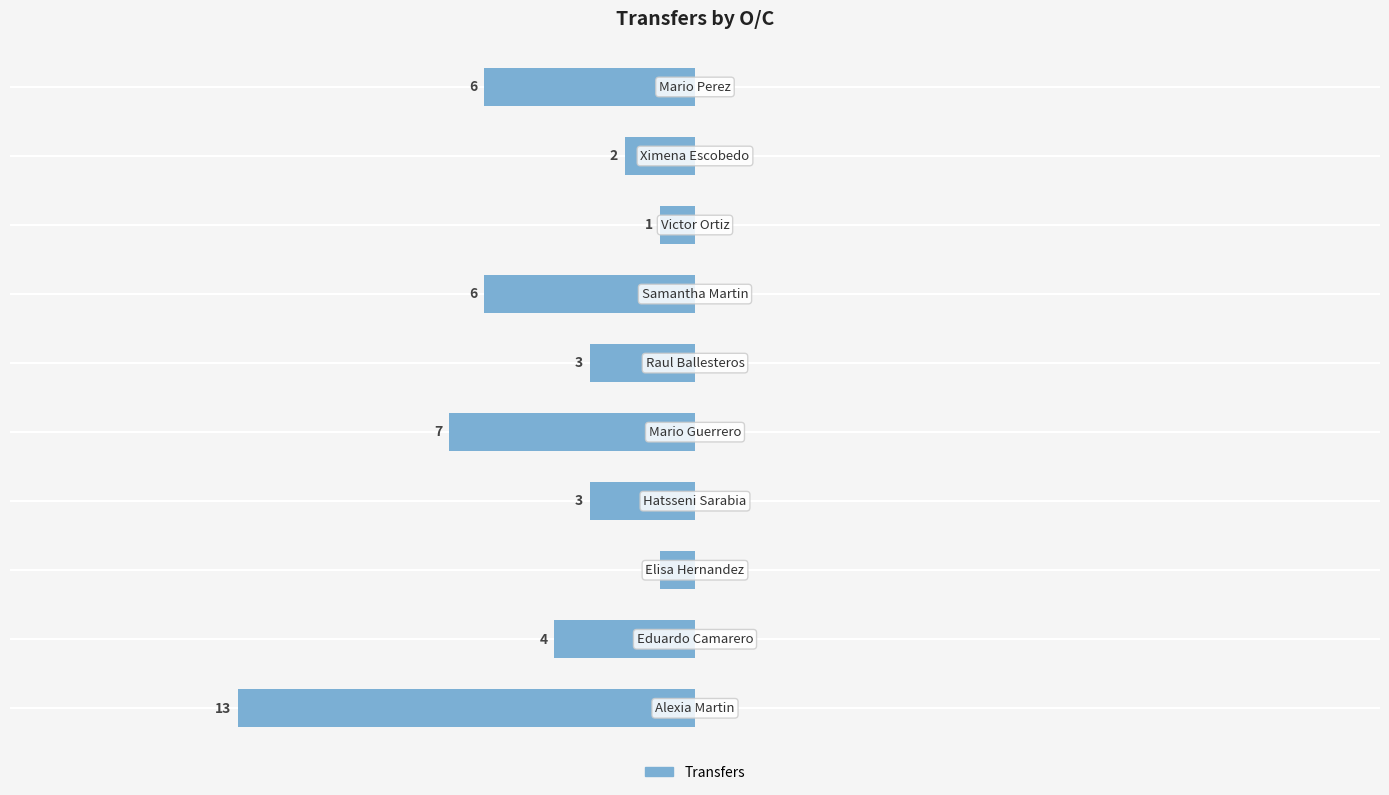

How many bars are there in total?

10